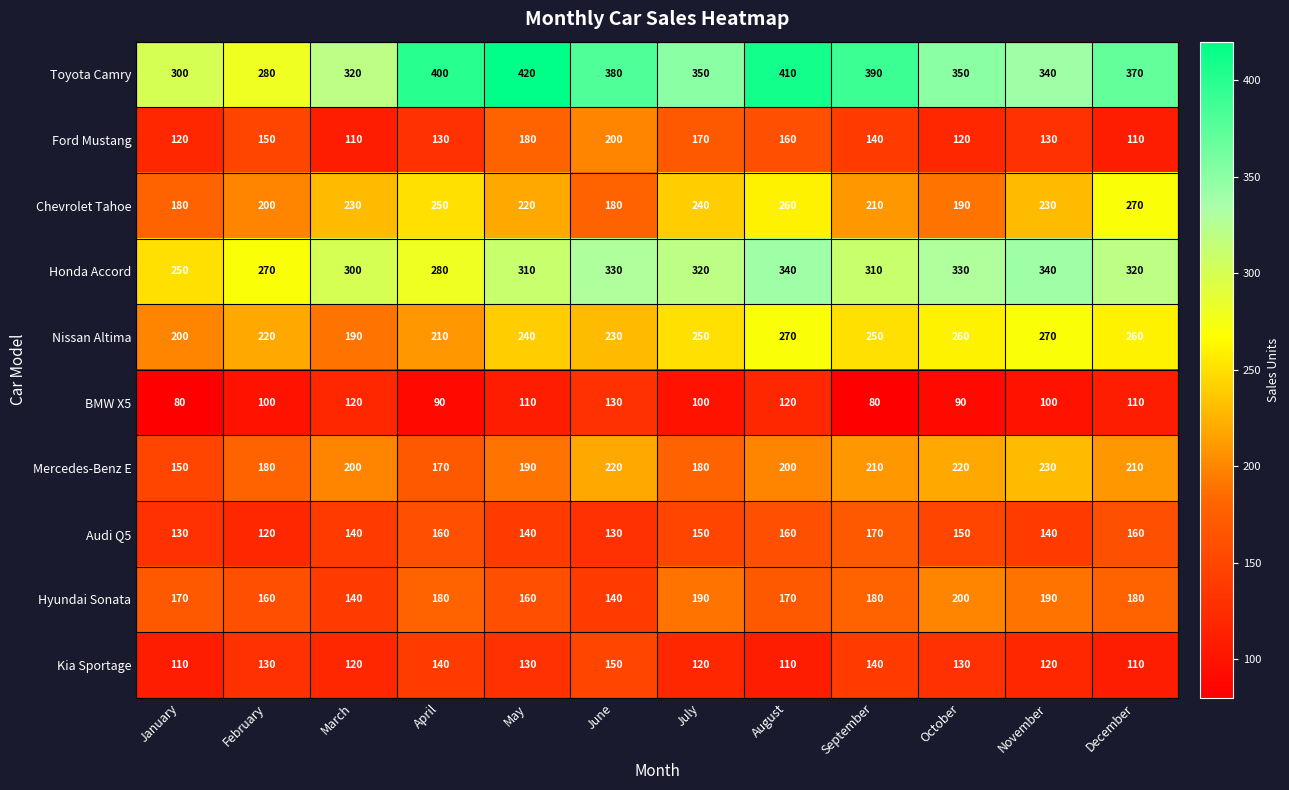

Between June and July, which series saw the biggest shift?

Chevrolet Tahoe